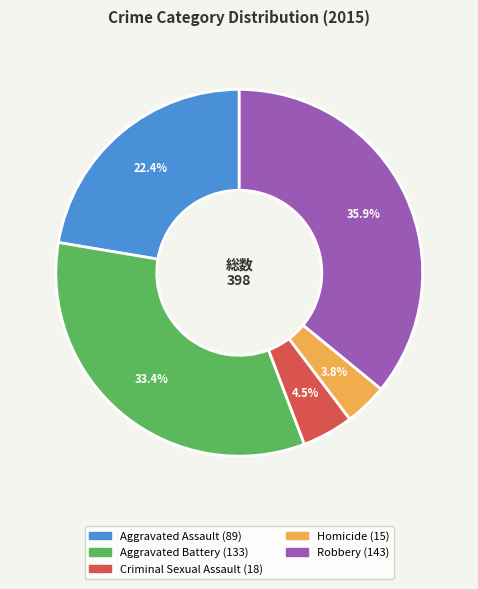

How many segments does this pie chart have?

5